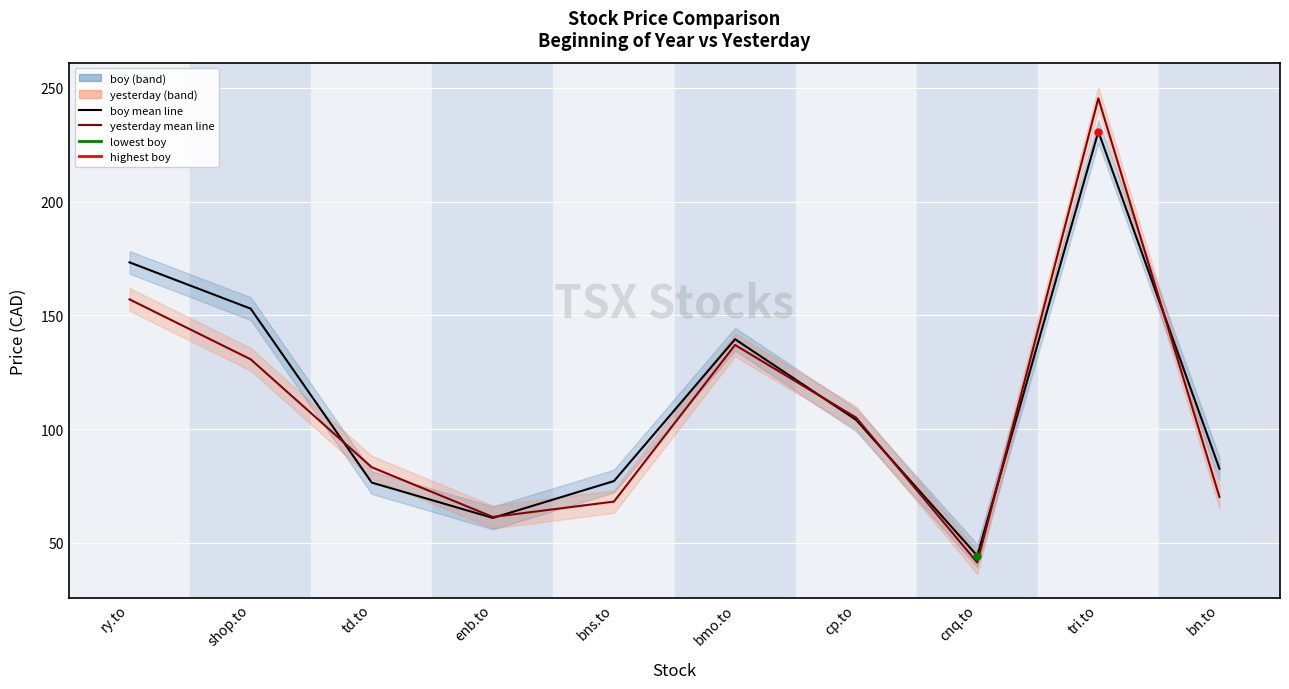

How many values in the yesterday mean line series are below 105?

5